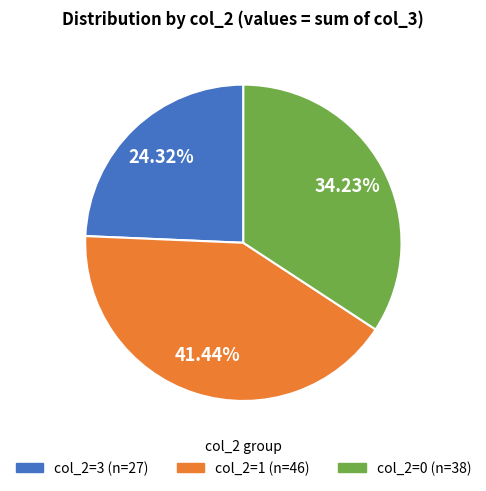

Is there any slice that represents more than half of the pie?

No